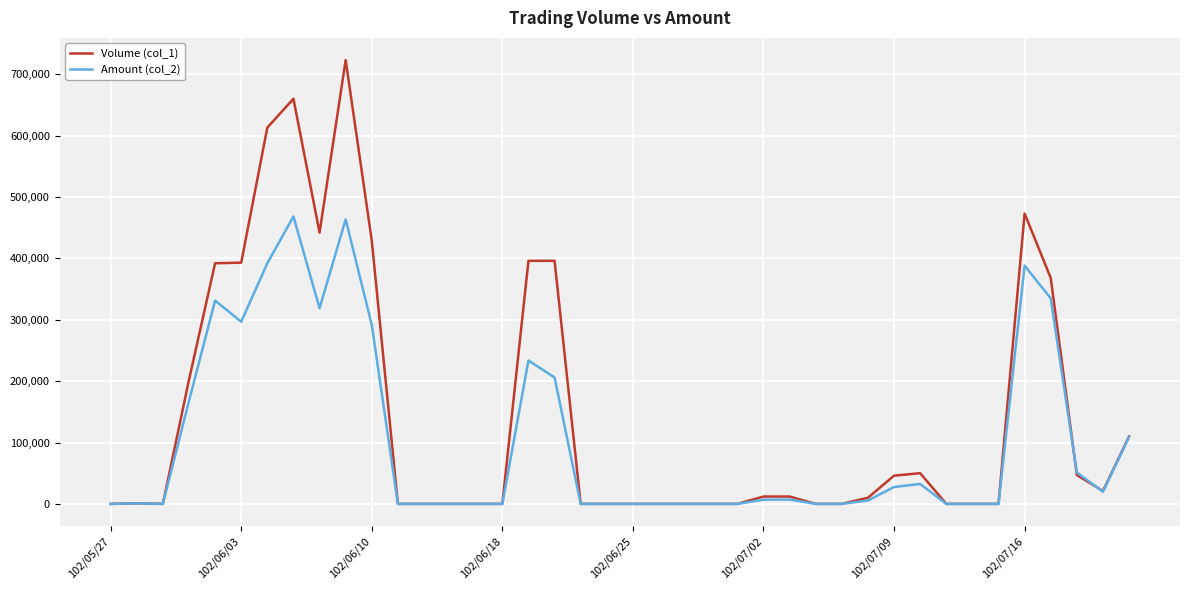

List the series in order of their overall mean, lowest first.

Amount (col_2), Volume (col_1)